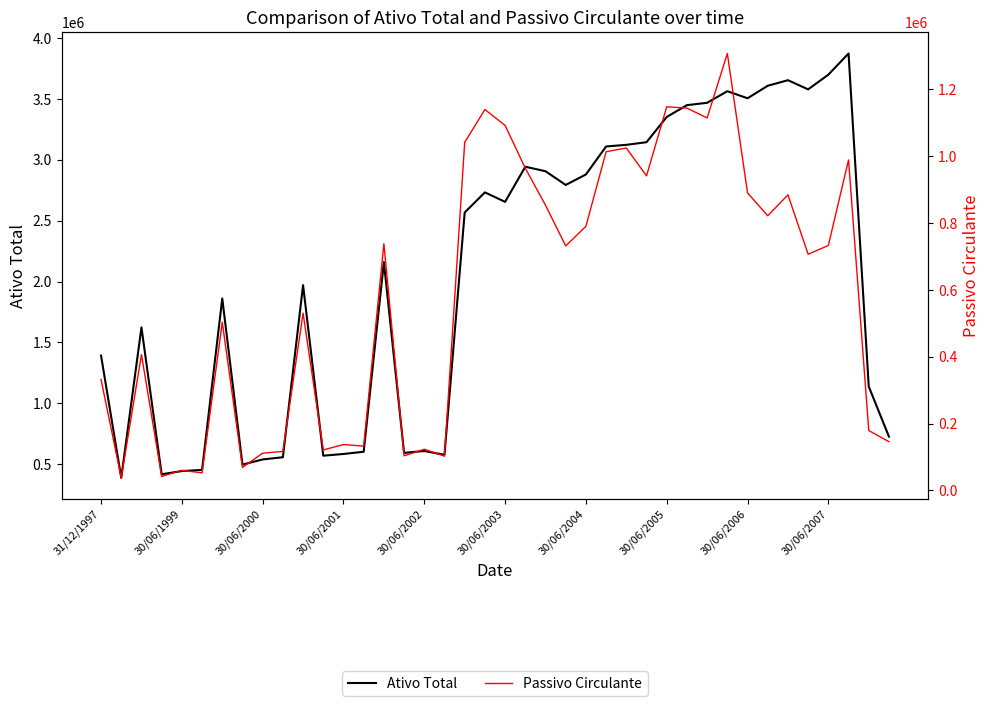

Which category has the highest value in the Passivo Circulante series?

31